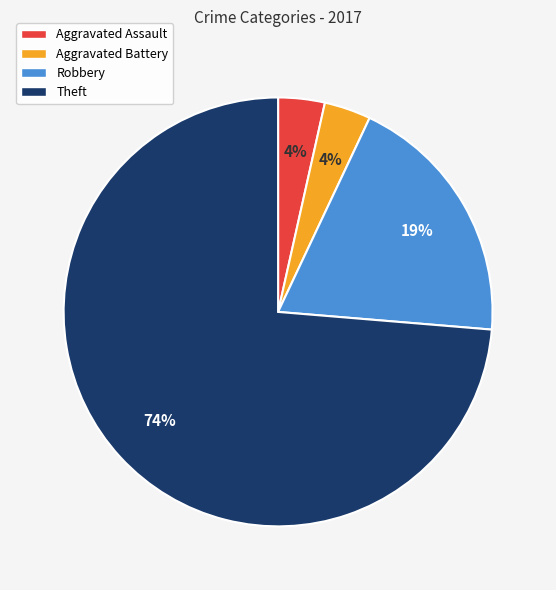

To the nearest percent, what percentage of the pie is Robbery?

19%